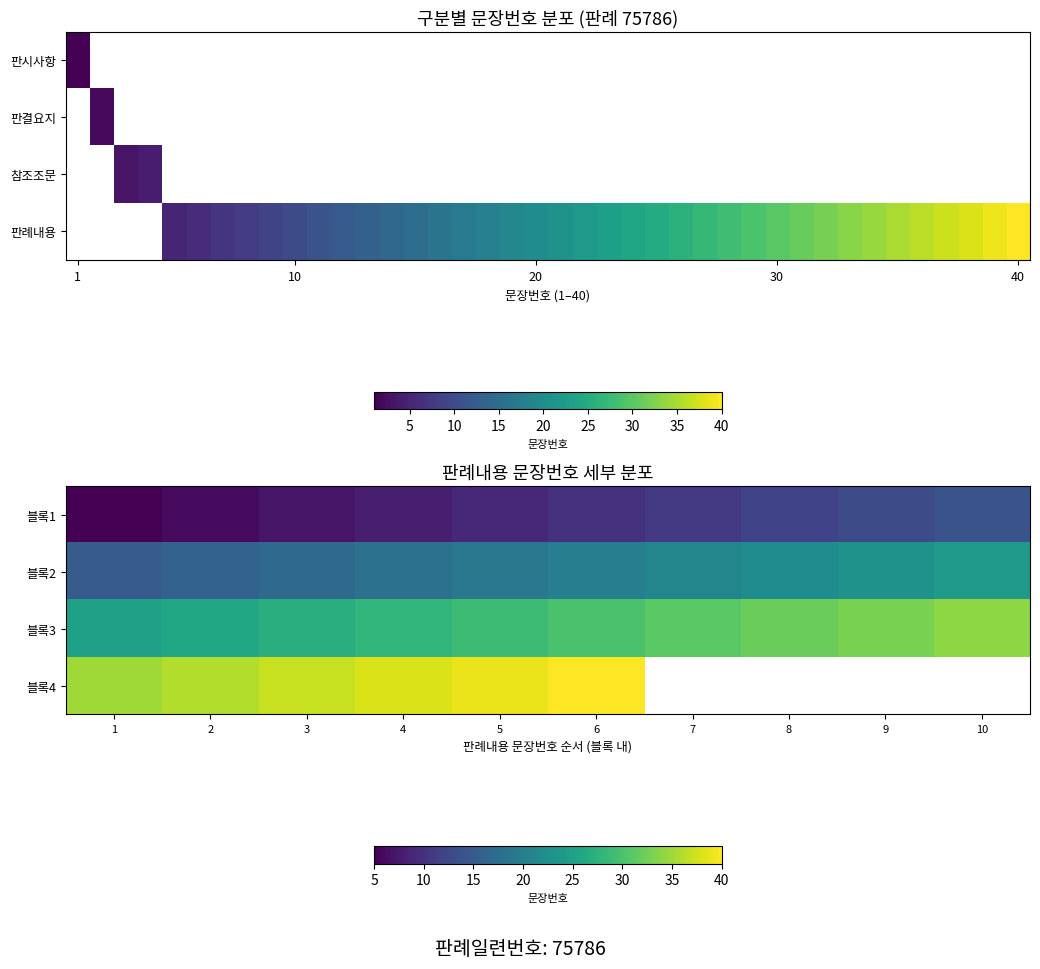

Which category has the lowest value in the 블록1 series?

1